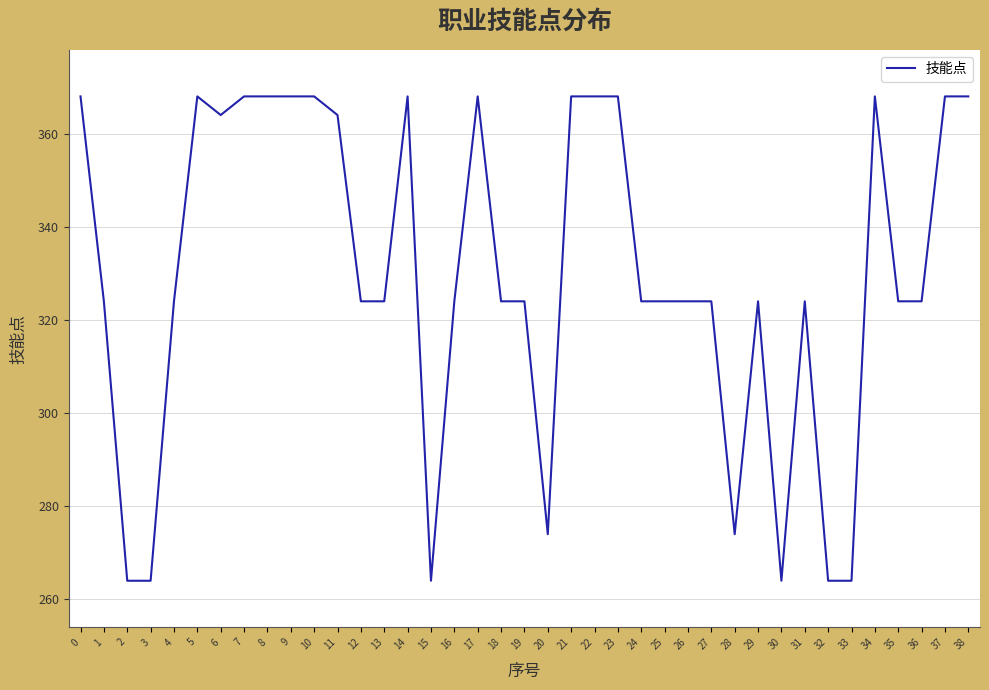

Between 13 and 38, which is larger?

38